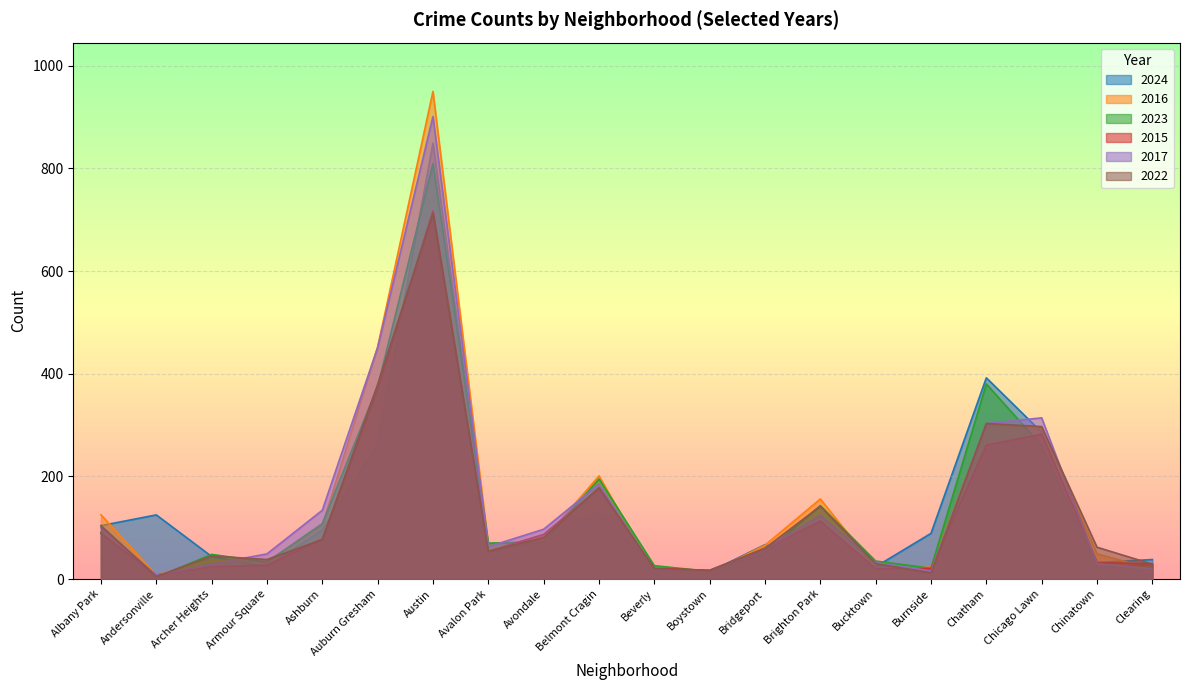

Which has a higher value, Auburn Gresham or Belmont Cragin?

Auburn Gresham